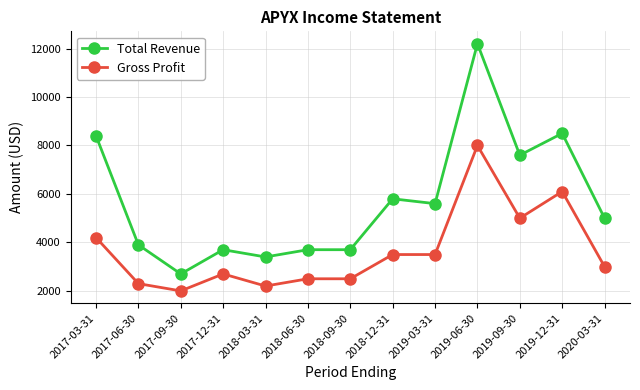

What is the label of the 12th point from the left?

2019-12-31